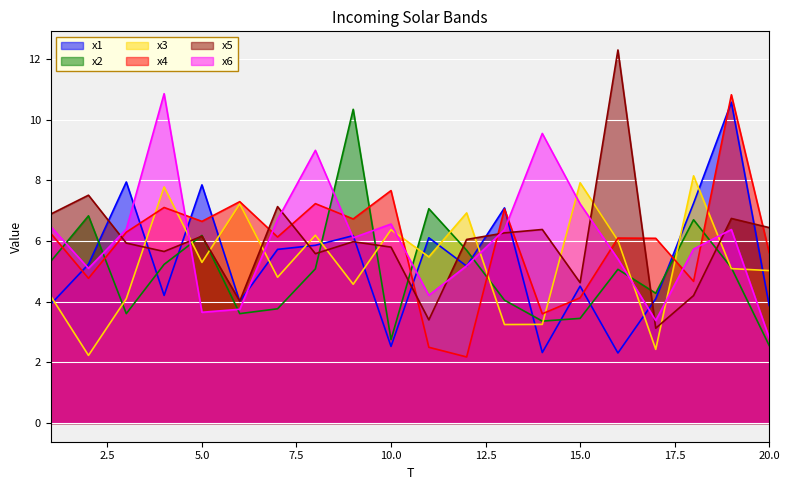

At which category is the sum across all series the highest?

19